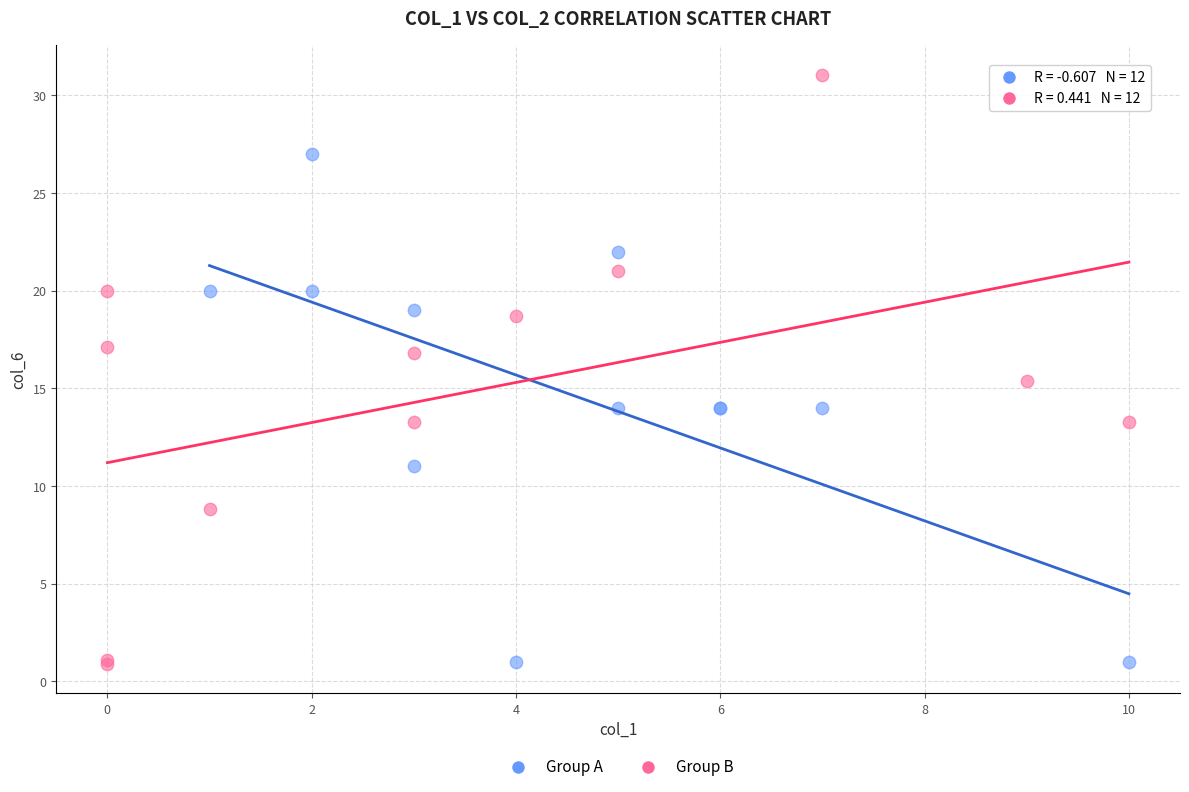

Which series contains the highest Y value?

Group B